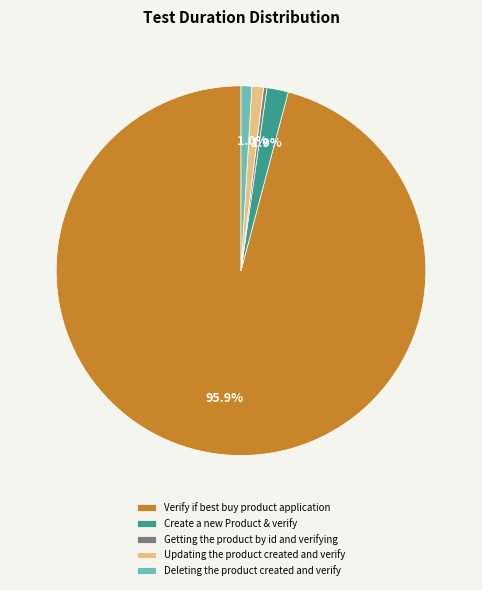

How many segments does this pie chart have?

5